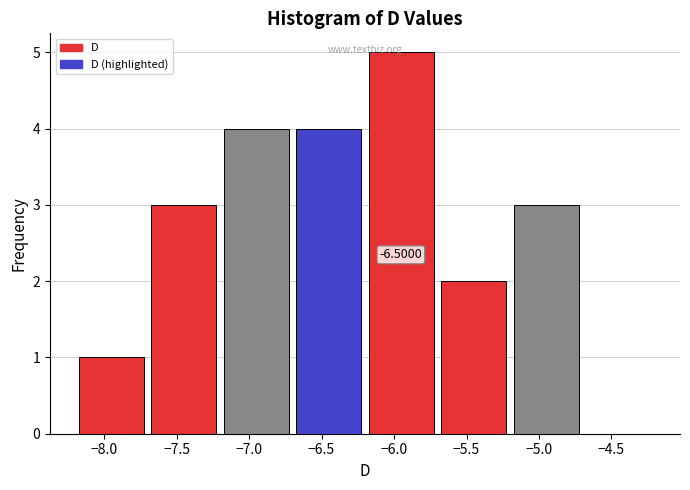

Over which range of the x-axis is the bar tallest?

-6.2 to -5.7